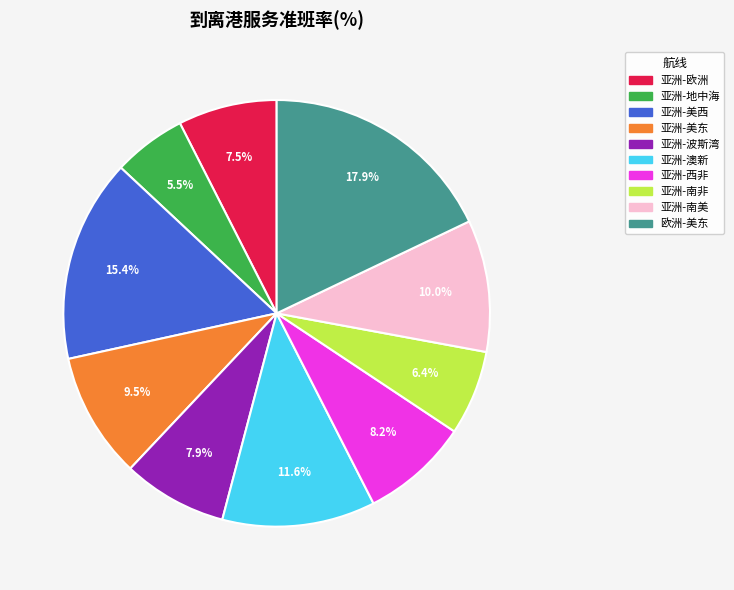

Approximately how many times larger is the value at 亚洲-南美 compared to 亚洲-西非?

1.2